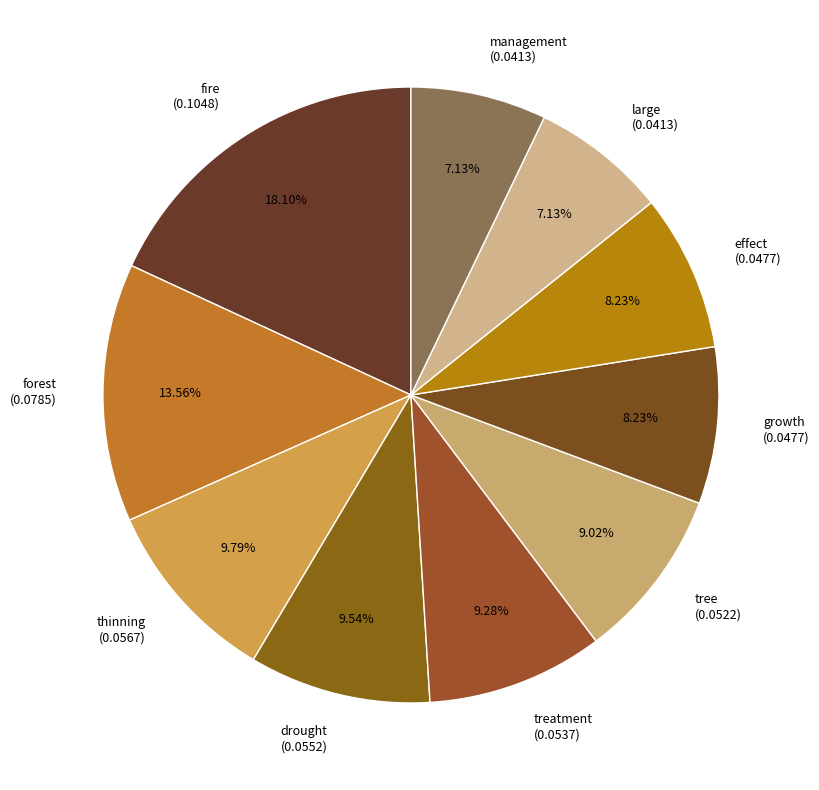

Combined, what portion of the pie is tree and treatment?

18.3%